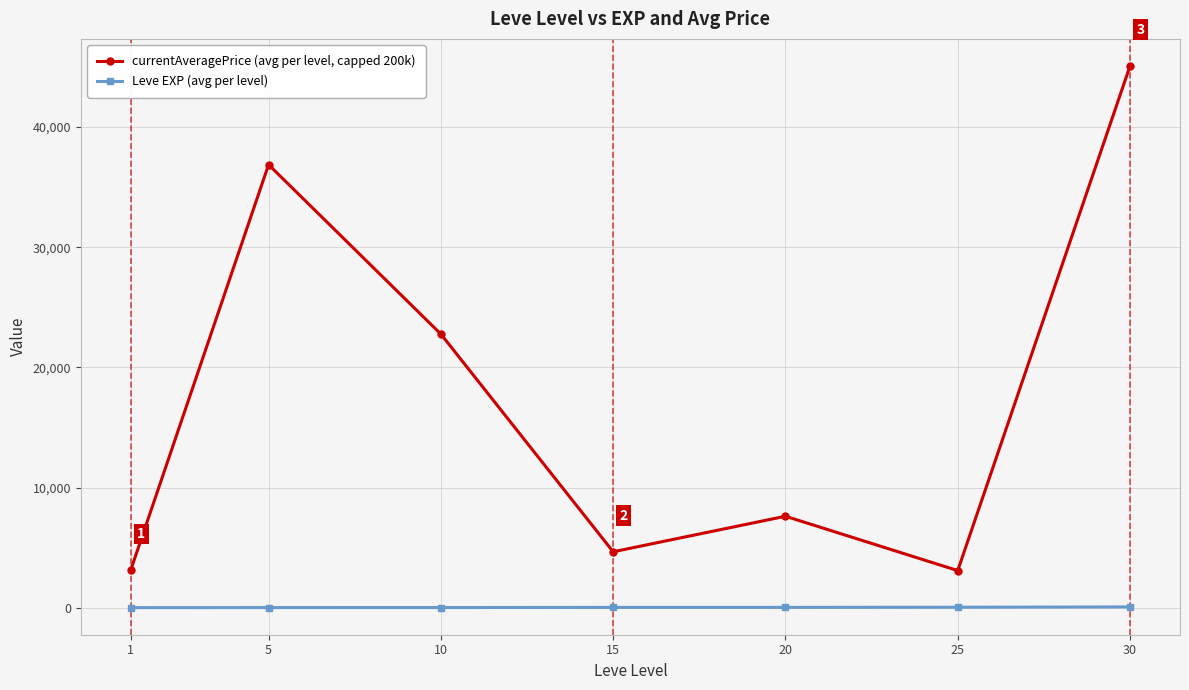

Rank the series at 10 from highest to lowest value.

currentAveragePrice (avg per level, capped 200k), Leve EXP (avg per level)